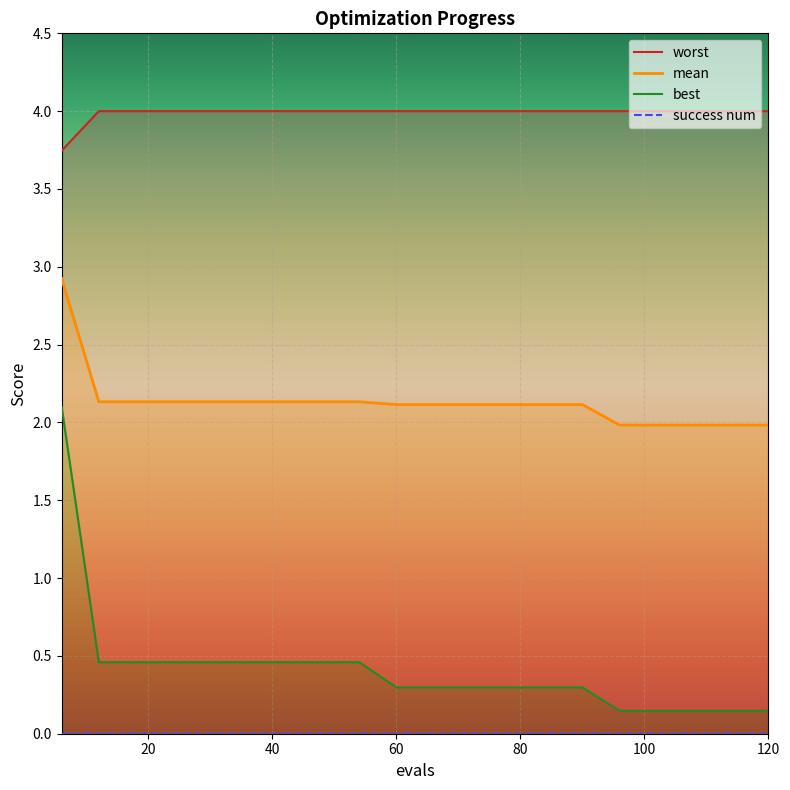

Reading left to right, transcribe all the data shown in this chart.

worst: 3.7	4.0	4.0	4.0	4.0	4.0	4.0	4.0	4.0	4.0	4.0	4.0	4.0	4.0	4.0	4.0	4.0	4.0	4.0	4.0
mean: 2.9	2.1	2.1	2.1	2.1	2.1	2.1	2.1	2.1	2.1	2.1	2.1	2.1	2.1	2.1	2.0	2.0	2.0	2.0	2.0
best: 2.1	0.5	0.5	0.5	0.5	0.5	0.5	0.5	0.5	0.3	0.3	0.3	0.3	0.3	0.3	0.1	0.1	0.1	0.1	0.1
success num: 0.0	0.0	0.0	0.0	0.0	0.0	0.0	0.0	0.0	0.0	0.0	0.0	0.0	0.0	0.0	0.0	0.0	0.0	0.0	0.0